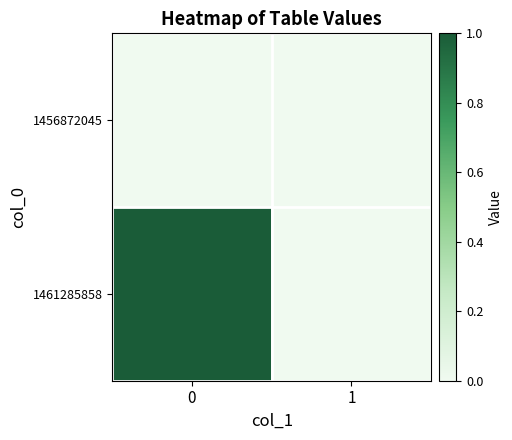

How many distinct data groups are displayed?

2